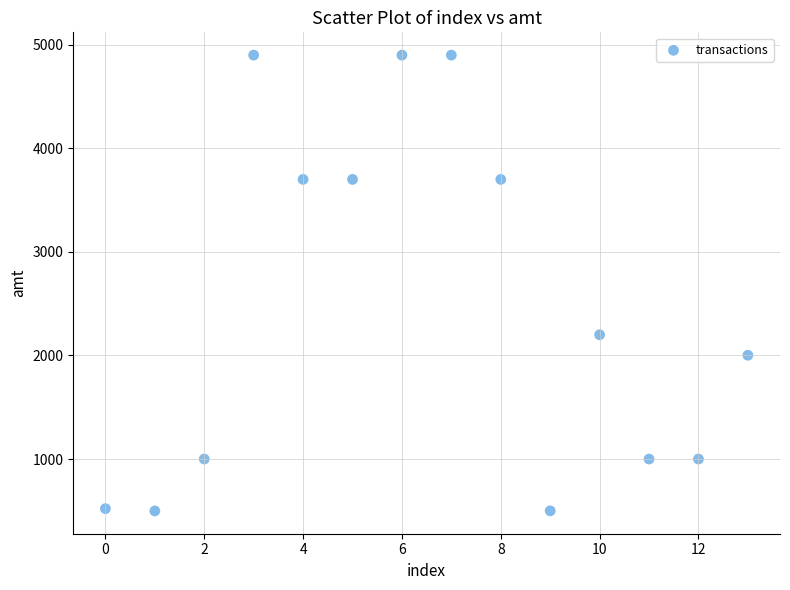

What Y value in the scatter plot is closest to 2699?

2200.0